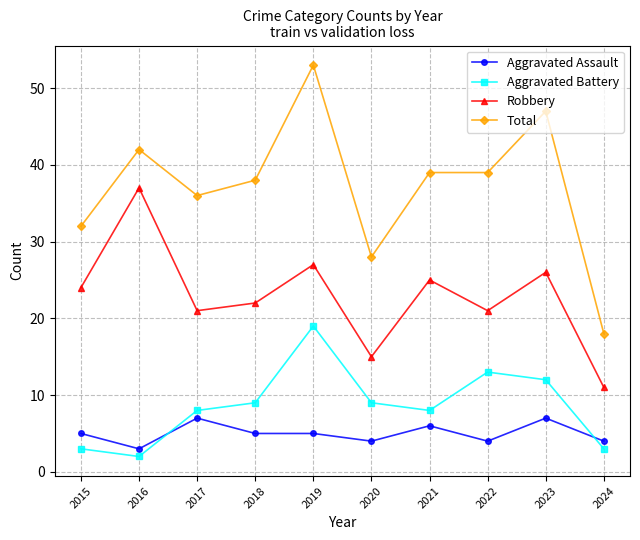

How many data points in Total are less than 39?

5